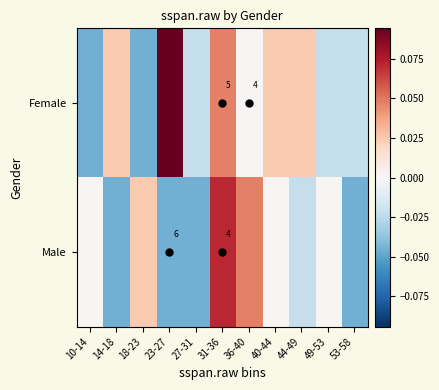

Rank the series at 44-49 from highest to lowest value.

Female, Male